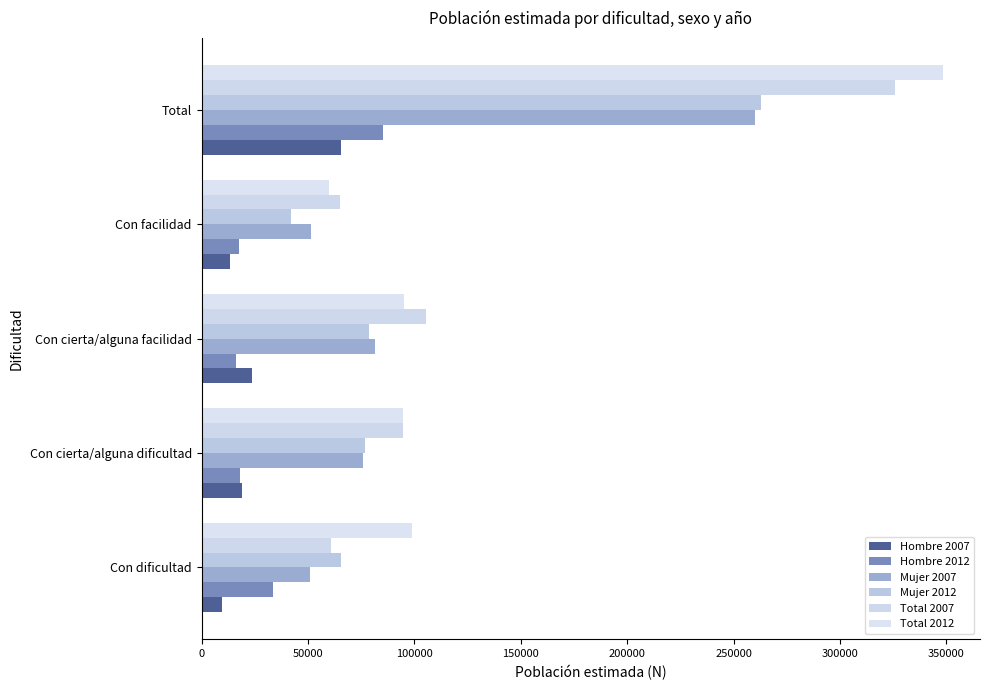

At which label does Mujer 2007 reach its peak?

Total